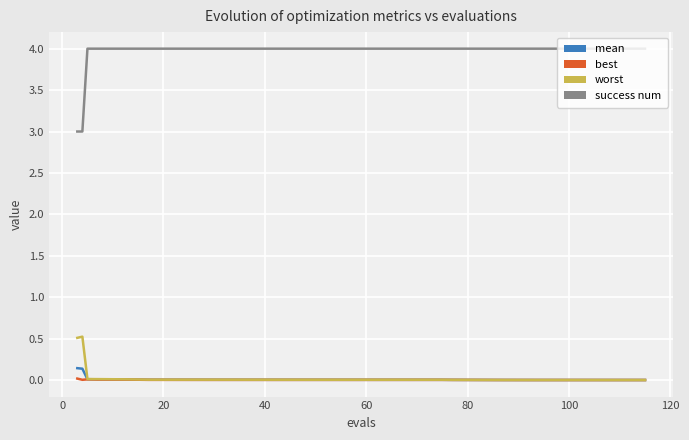

What is the difference between the maximum and second lowest values in the worst series?

0.5